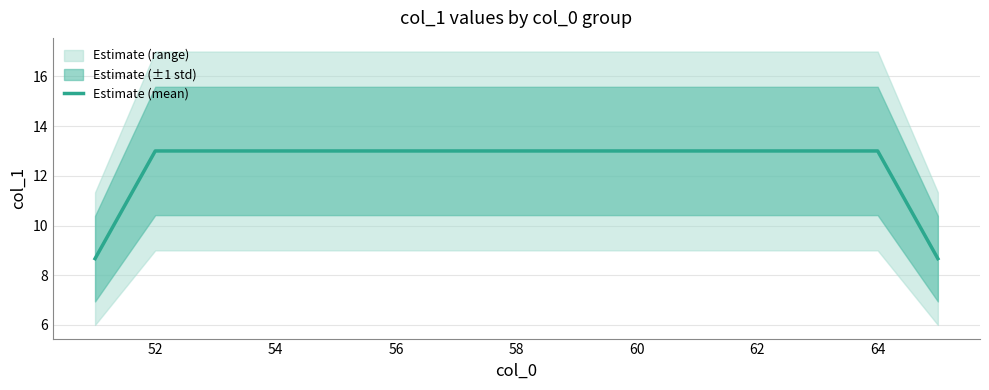

What is the minimum value for Estimate (mean)?

8.7